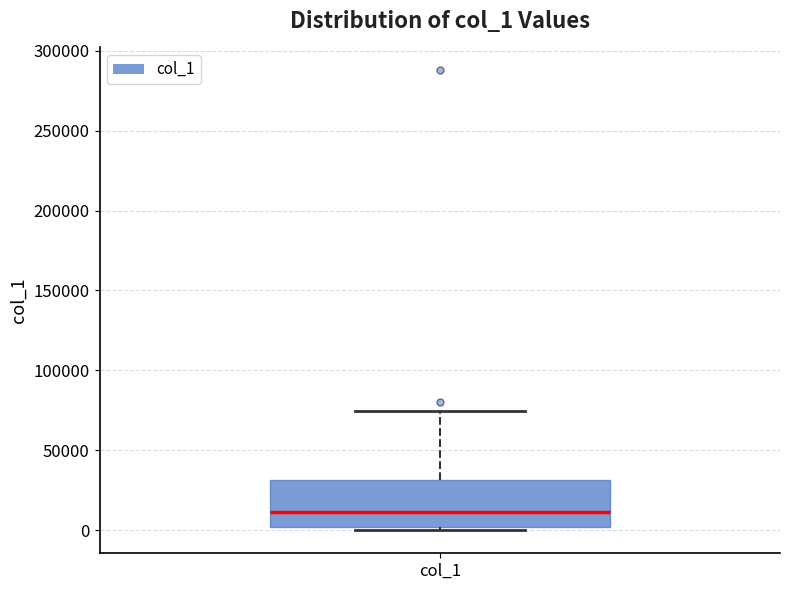

Read this box plot against the y-axis: the position of the median line, the range covered by the box, and the ends of both whiskers. The values are not printed on the chart, so give them approximately, as read against the axis.

median 10000, box 0 to 30000, whiskers 0 (just below the box's lower edge) to 75000